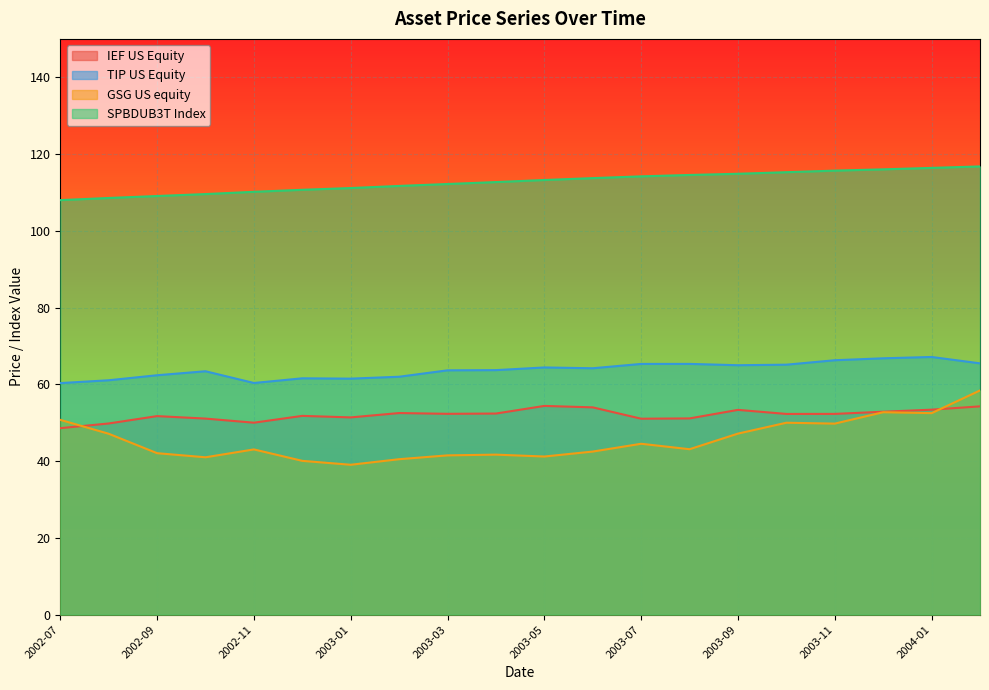

What is the spread (max minus min) of values at 2003-01?

72.1